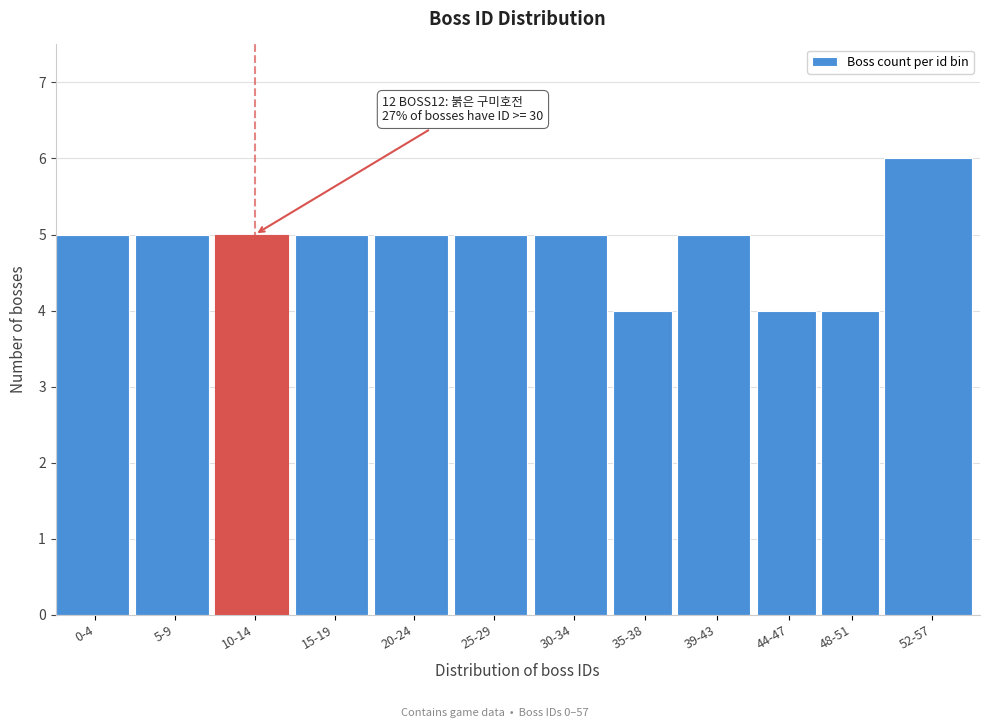

Reading left to right, extract all data points from this chart.

0-4=5	5-9=5	10-14=5	15-19=5	20-24=5	25-29=5	30-34=5	35-38=4	39-43=5	44-47=4	48-51=4	52-57=6